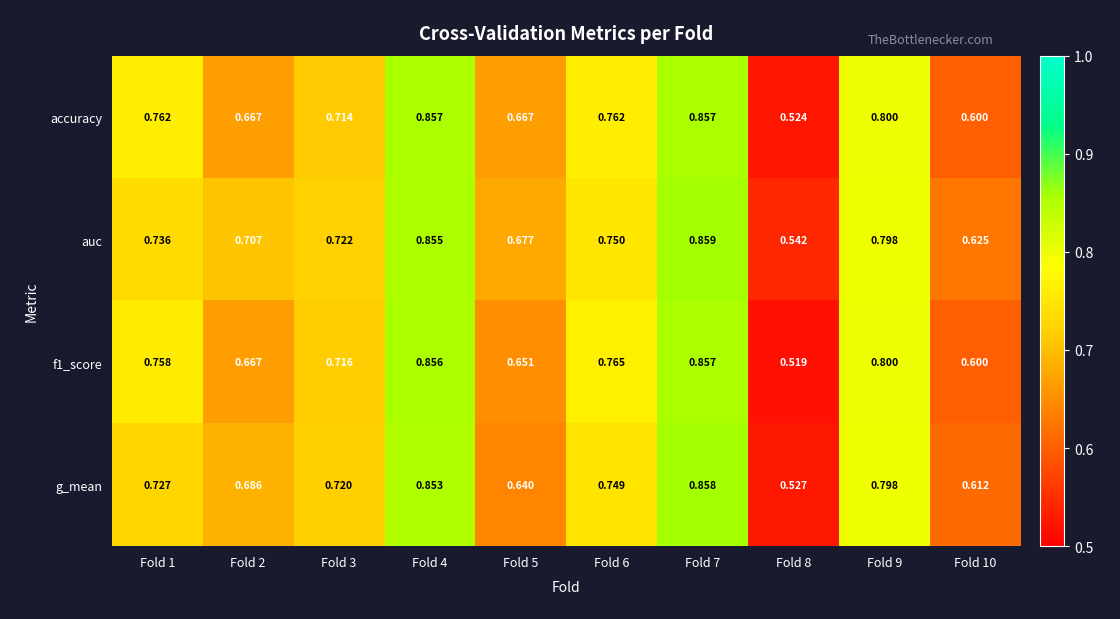

What is the total value across all series at Fold 2?

2.7